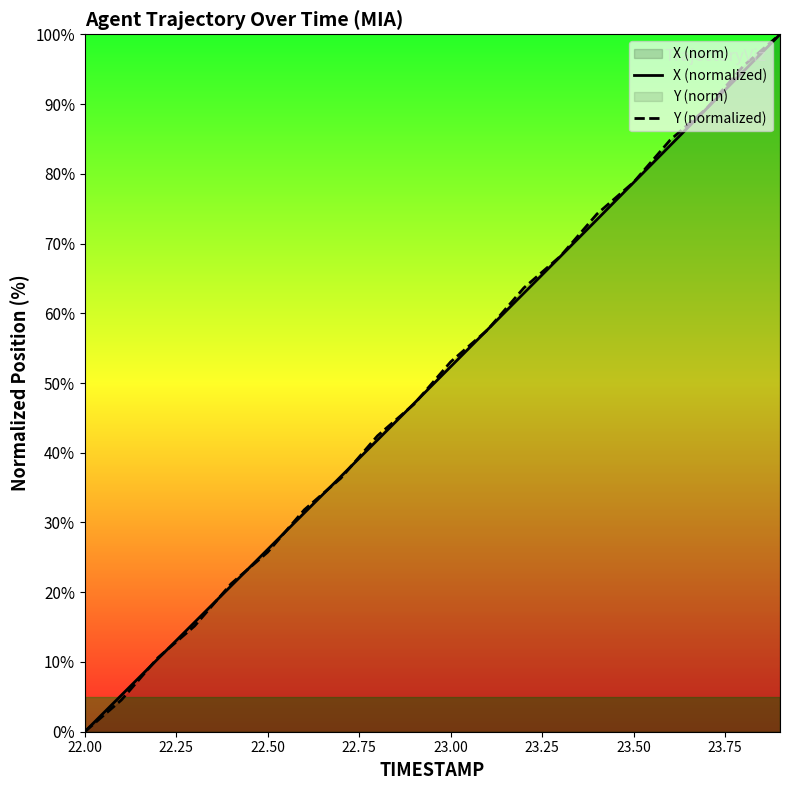

Read the X (normalized) value at 23.50.

78.8